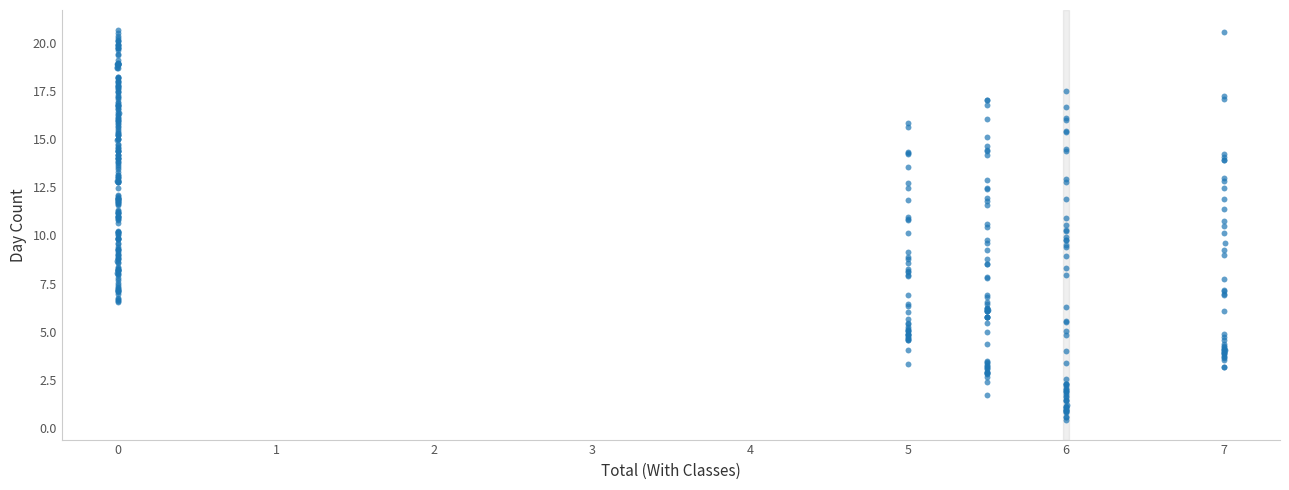

What is the range of Y values (max minus min)?

20.3